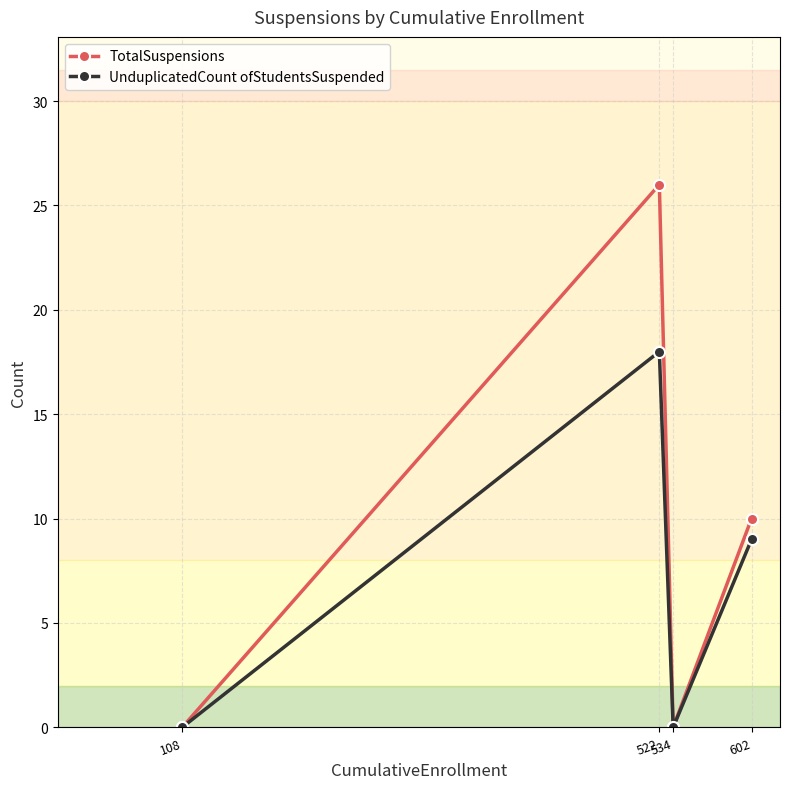

List the series in order of their peak value, highest first.

TotalSuspensions, UnduplicatedCount ofStudentsSuspended